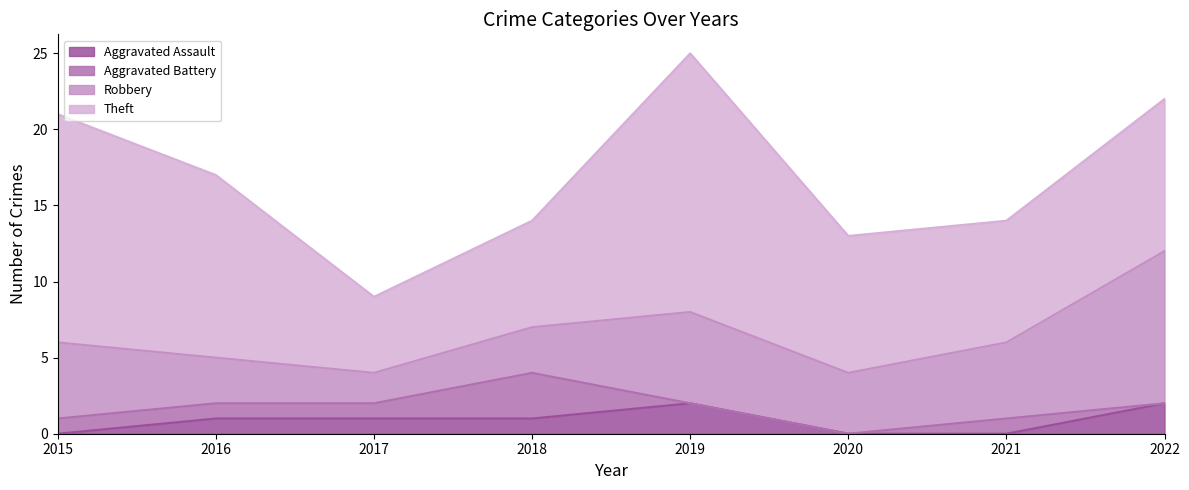

Reading left to right, transcribe all the data shown in this chart.

Aggravated Assault: 0	1	1	1	2	0	0	2
Aggravated Battery: 1	1	1	3	0	0	1	0
Robbery: 5	3	2	3	6	4	5	10
Theft: 15	12	5	7	17	9	8	10